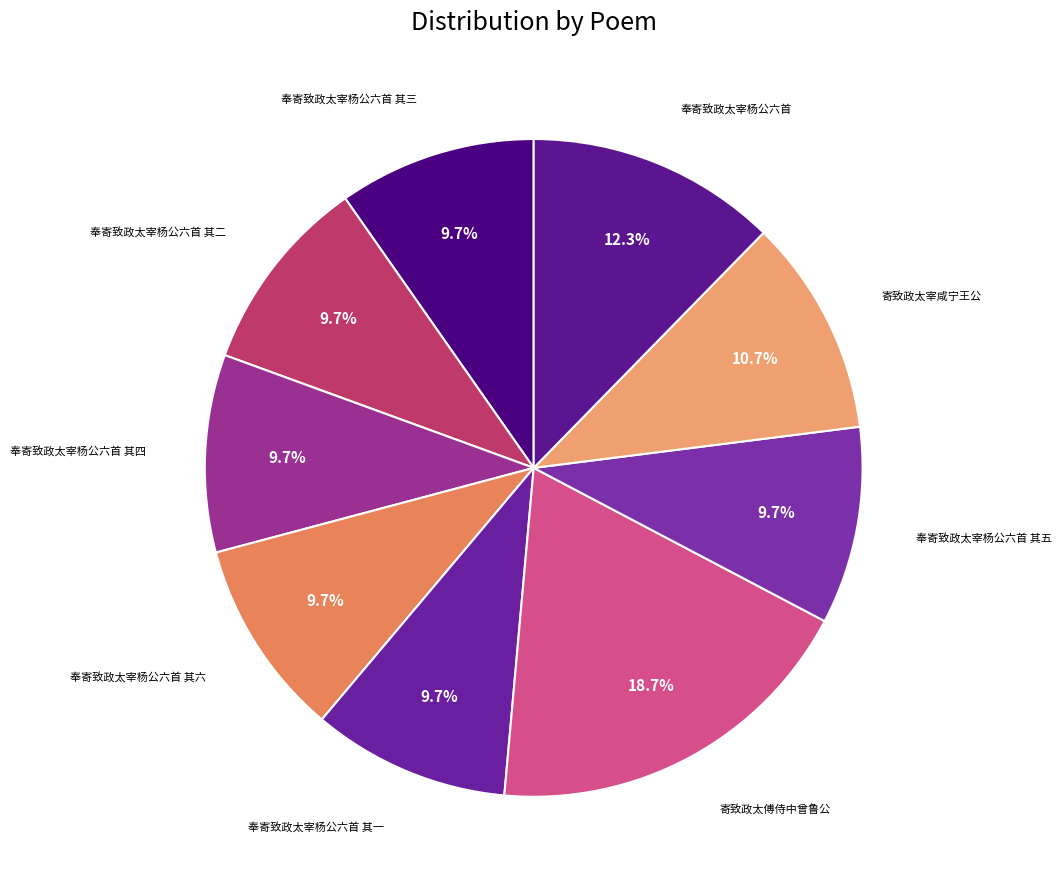

Count the number of slices in the pie.

9